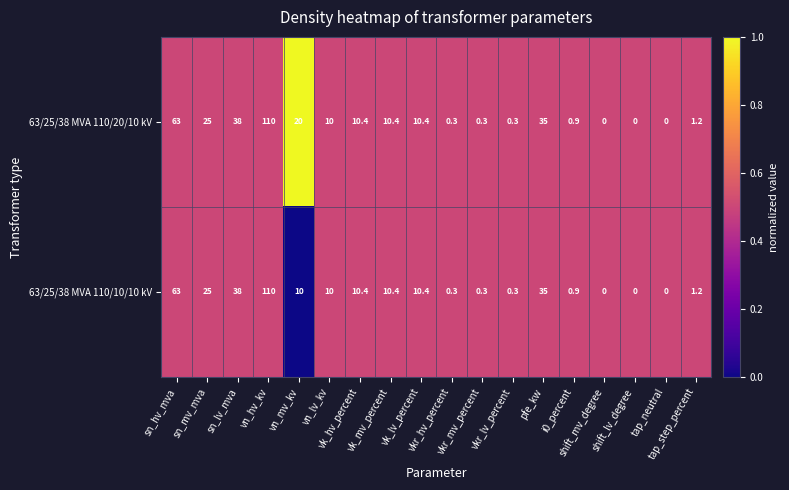

How many data points does each series have?

18